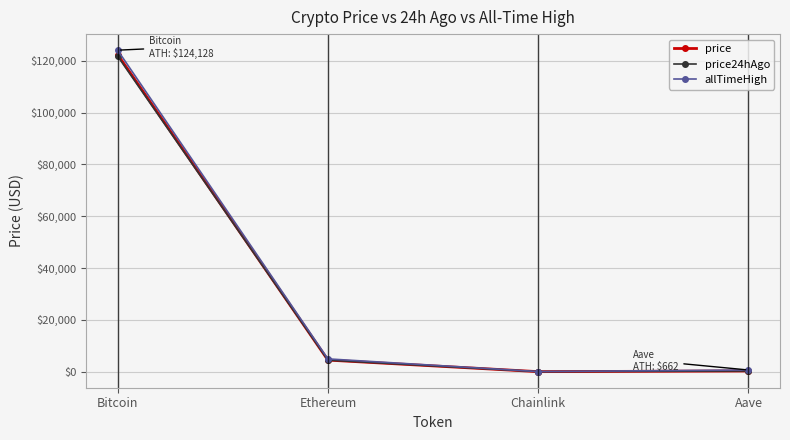

What is the spread (max minus min) of values at Bitcoin?

2304.0